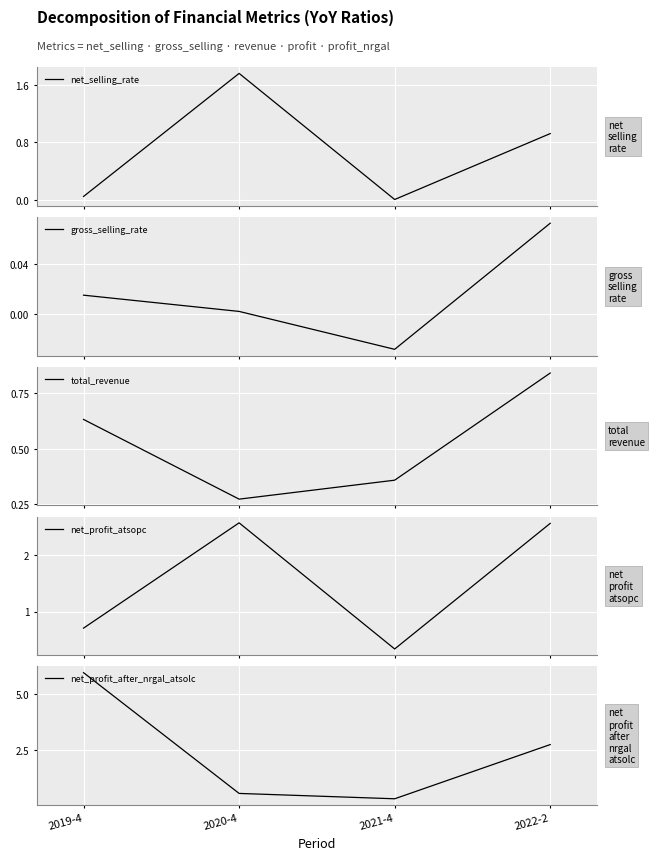

Does the chart display data point markers on the line(s)?

No